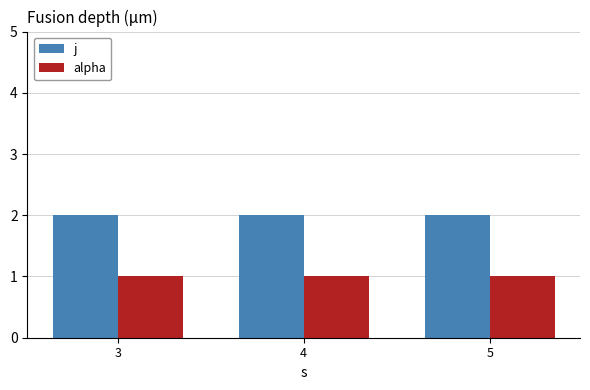

What is the approximate value of j at 5?

2